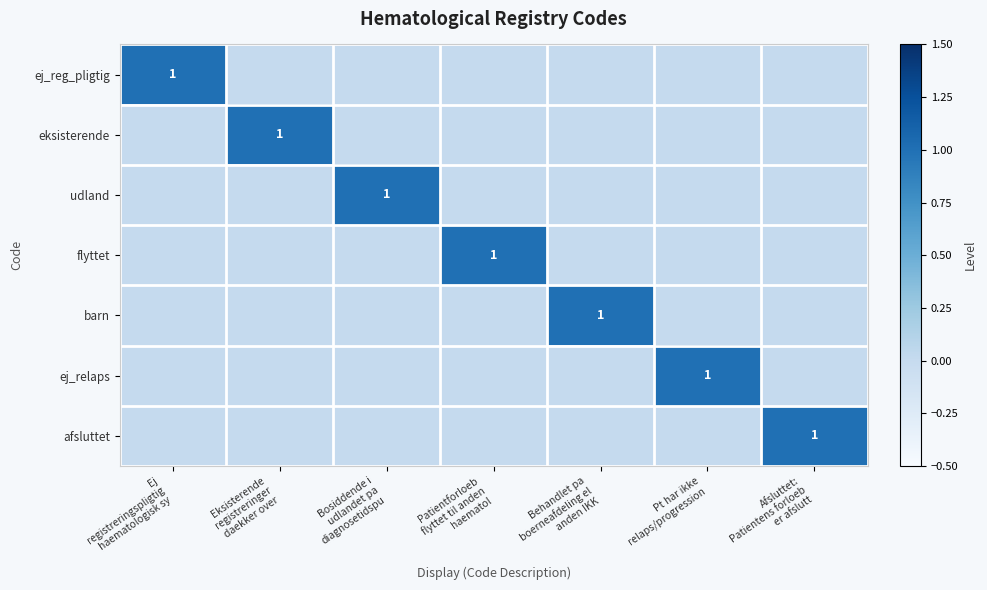

Count the flyttet values in the range 0 to 1.

7